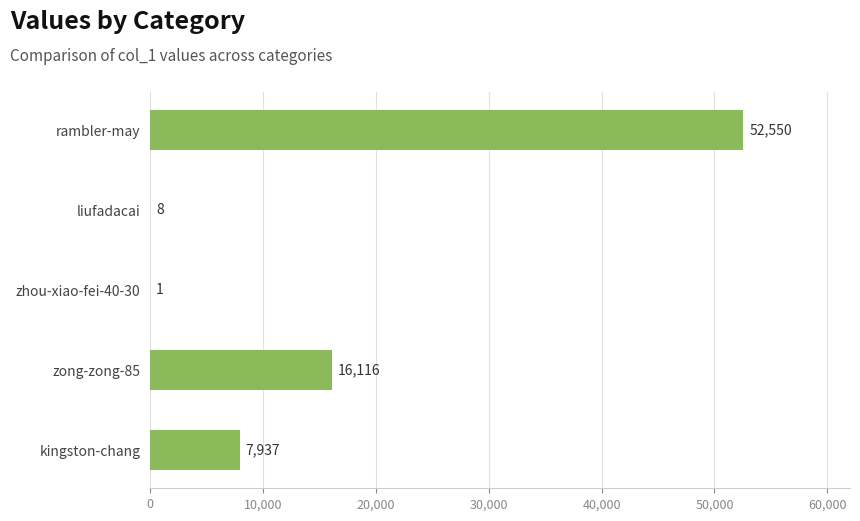

Approximately how many times larger is the value at zong-zong-85 compared to rambler-may?

0.3